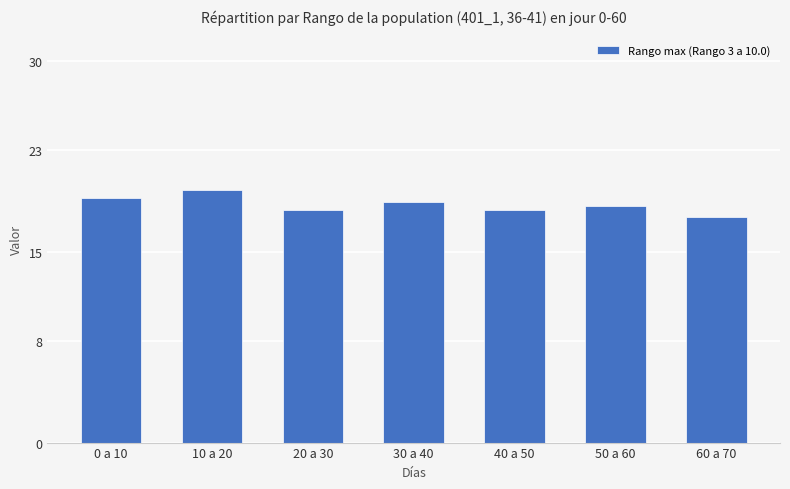

What is the average value?

18.7